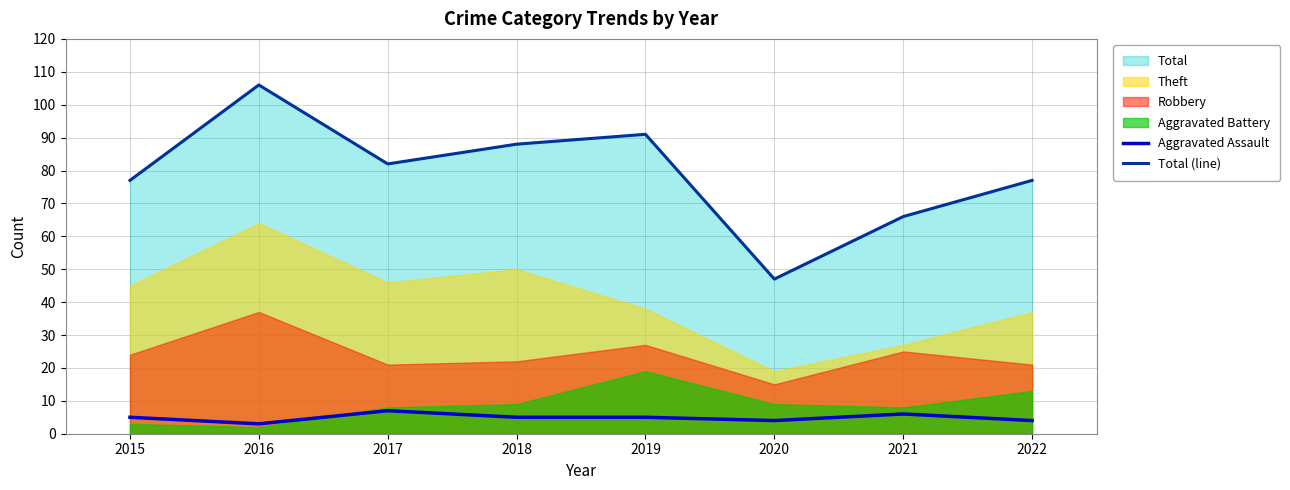

Does the chart have visible grid lines?

Yes